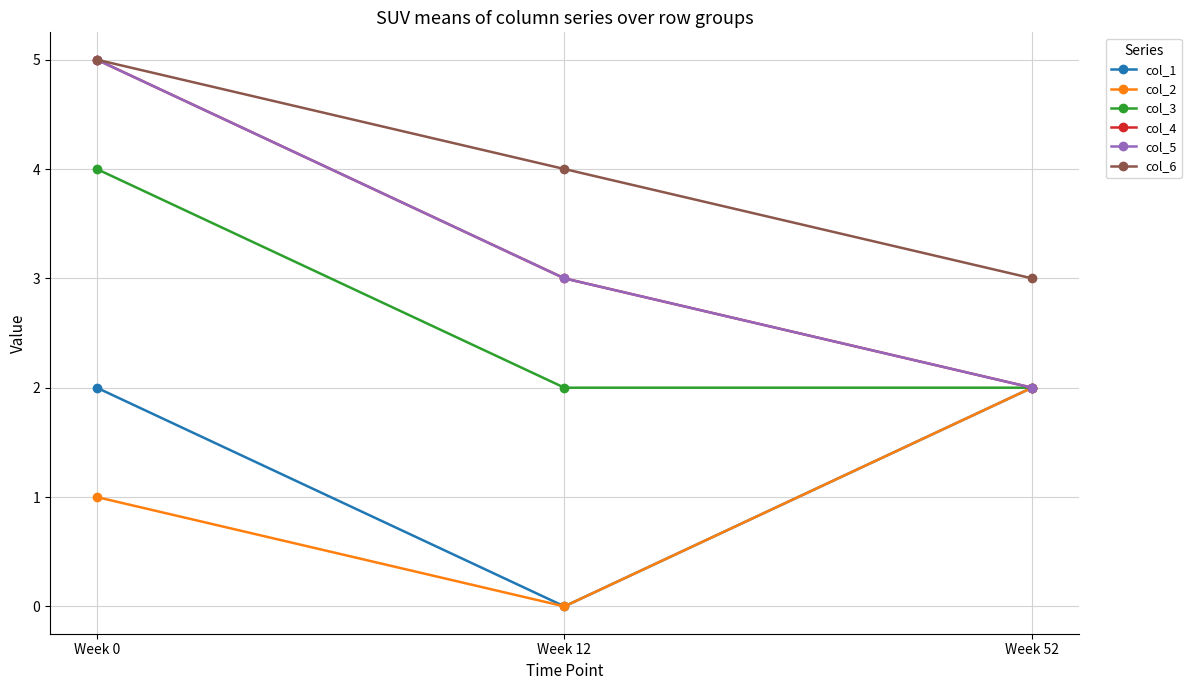

Is this an area chart (filled region under the line)?

No